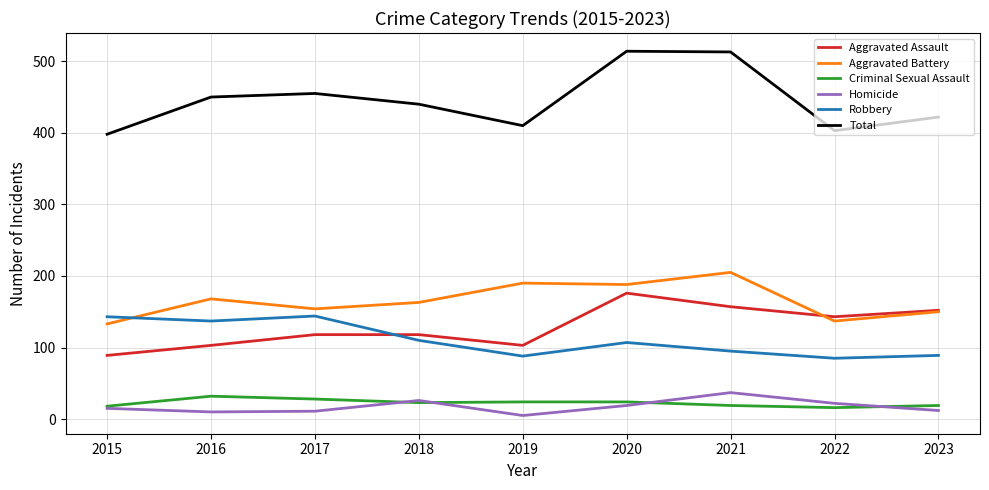

The Total series shows 440 at 2018. True or false?

True